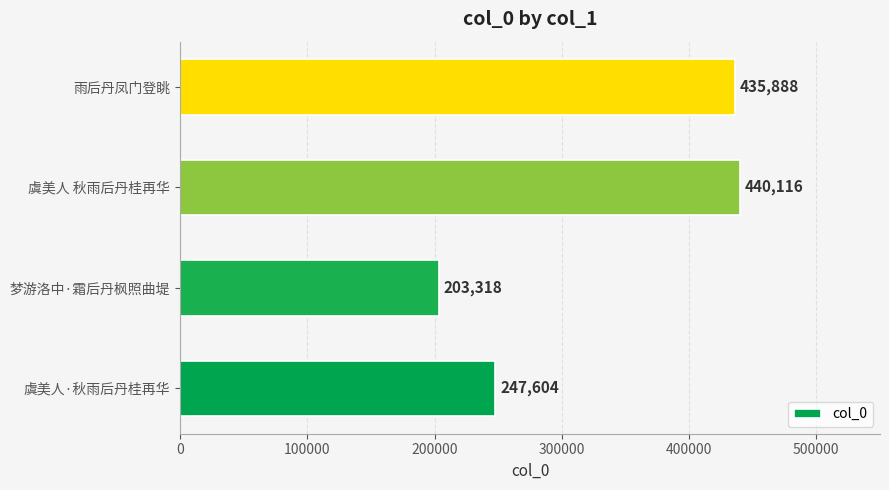

How many bars are there in total?

4